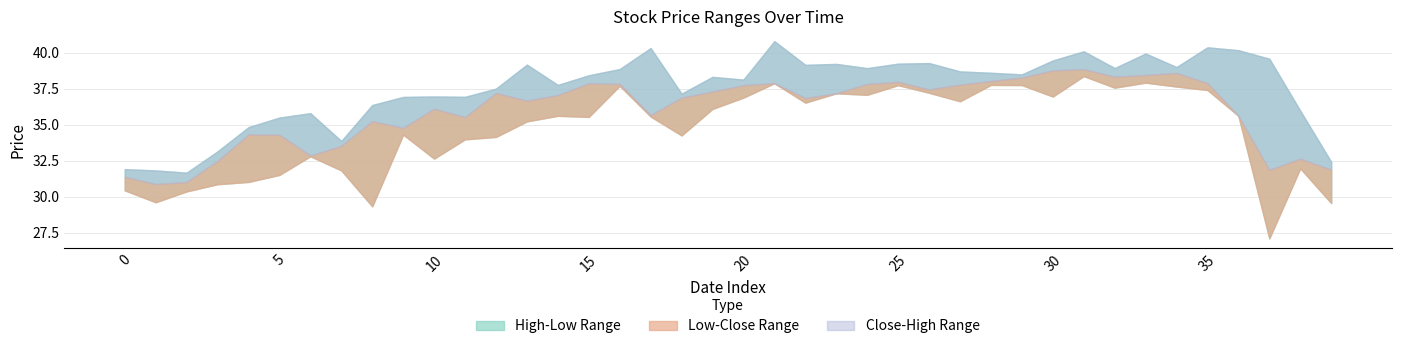

True or false: High has more than 2 points higher than both neighbors.

True